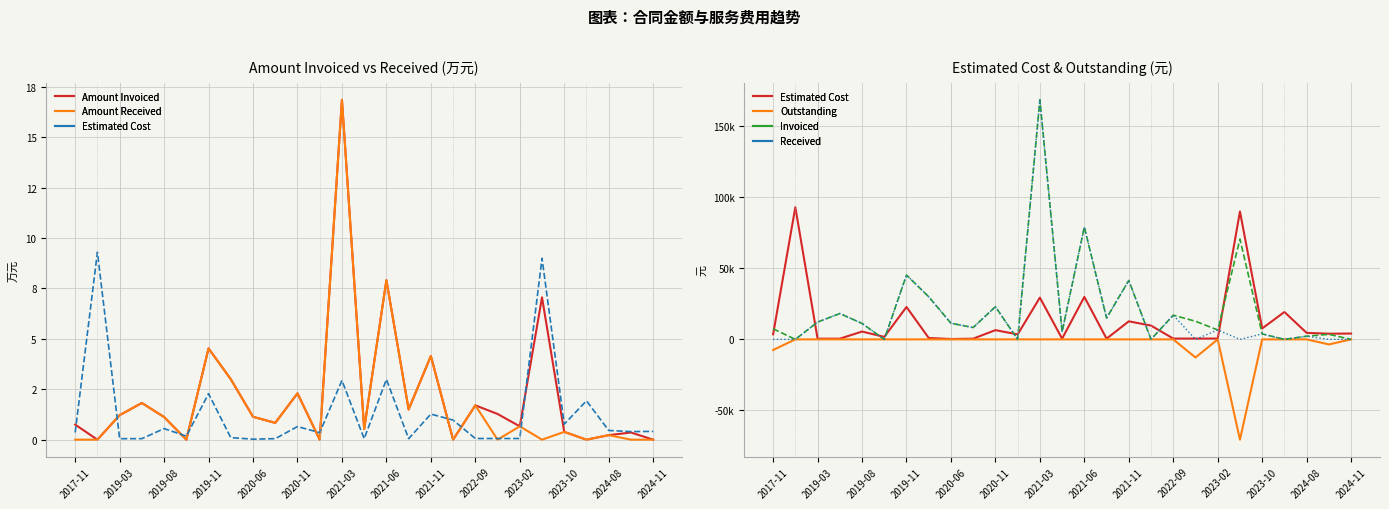

Reading right to left, extract all data points from this chart.

Amount Invoiced: 0.0	3552.5	2236.9	0.0	3864.8	70574.1	6616.2	12748.0	17026.9	0.0	41482.4	14987.4	79076.0	5286.6	168548.4	0.0	22985.0	8330.4	11356.9	29980.8	45268.0	0.0	11228.8	18196.5	12150.1	0.0	7470.5
Amount Received: 0.0	0.0	2236.9	0.0	3864.8	0.0	6616.2	0.0	17026.9	0.0	41482.4	14987.4	79076.0	5286.6	168548.4	0.0	22985.0	8330.4	11356.9	29980.8	45268.0	0.0	11228.8	18196.5	12150.1	0.0	0.0
Estimated Cost: 4100.0	4000.0	4575.0	19275.0	7700.0	90000.0	575.0	575.0	575.0	9700.0	12700.0	500.0	29900.0	500.0	29400.0	3500.0	6500.0	500.0	250.0	1000.0	22800.0	1750.0	5500.0	500.0	500.0	93000.0	3575.0
Amount Outstanding: 0.0	-3552.5	0.0	0.0	0.0	-70574.1	0.0	-12748.0	0.0	0.0	0.0	0.0	0.0	0.0	0.0	0.0	0.0	0.0	0.0	0.0	0.0	0.0	0.0	0.0	0.0	0.0	-7470.5